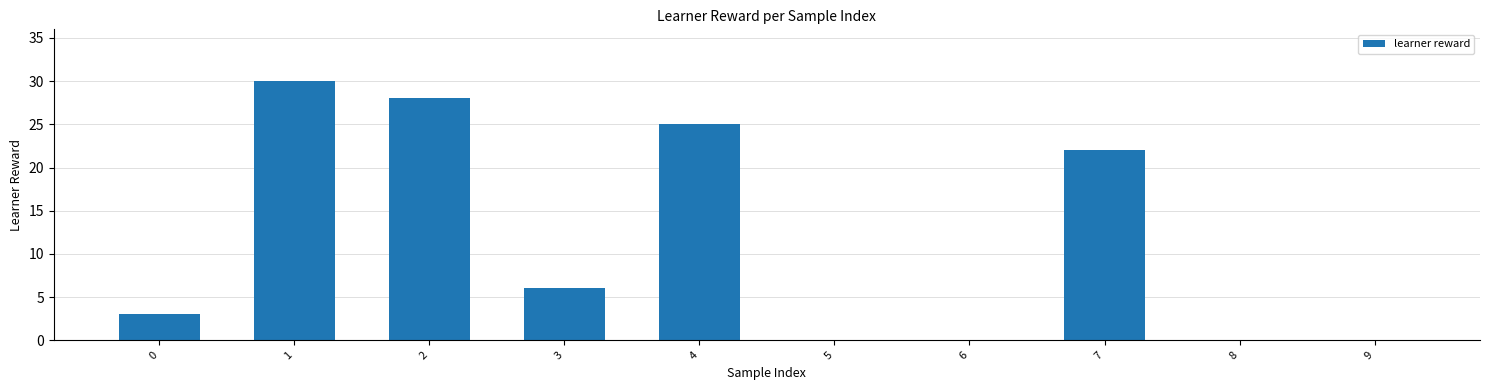

What is the greatest value displayed?

30